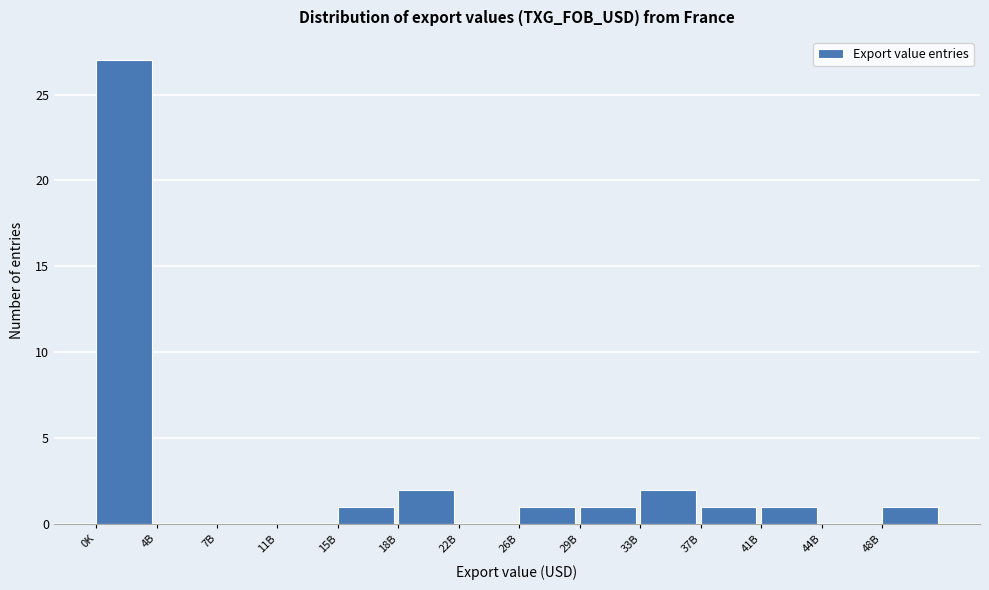

Reading left to right, list all the values displayed in this chart.

0K=27	4B=0	7B=0	11B=0	15B=1	18B=2	22B=0	26B=1	29B=1	33B=2	37B=1	41B=1	44B=0	48B=1